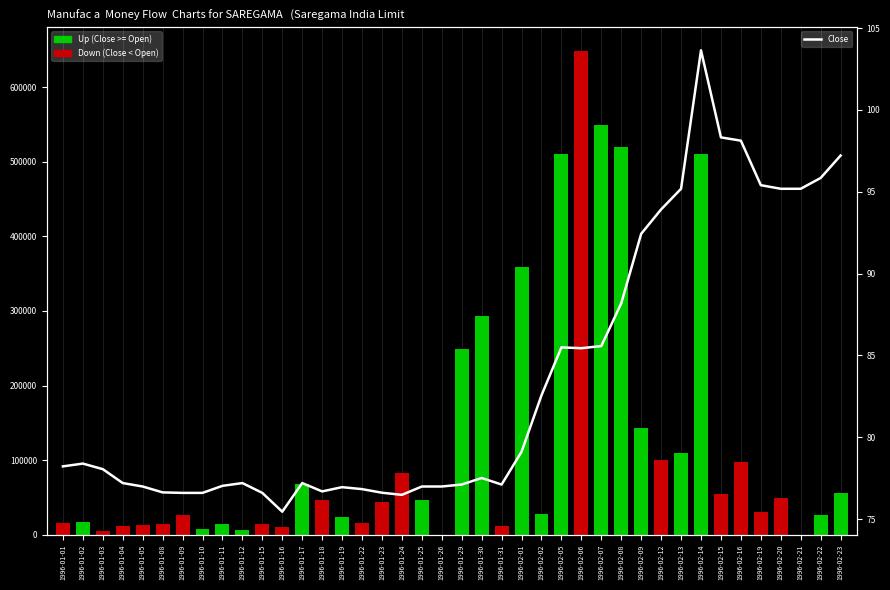

Are the bars grouped side by side (vs. stacked)?

Yes